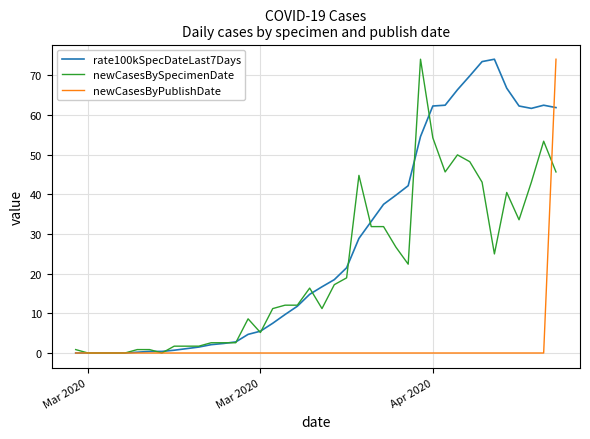

Which series has the largest total across all categories?

rate100kSpecDateLast7Days